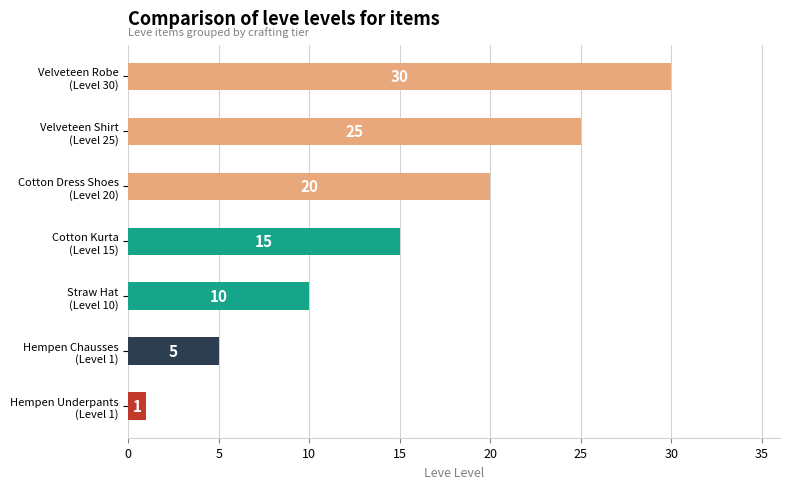

Reading top to bottom, what are all the values shown in this chart?

30	25	20	15	10	5	1